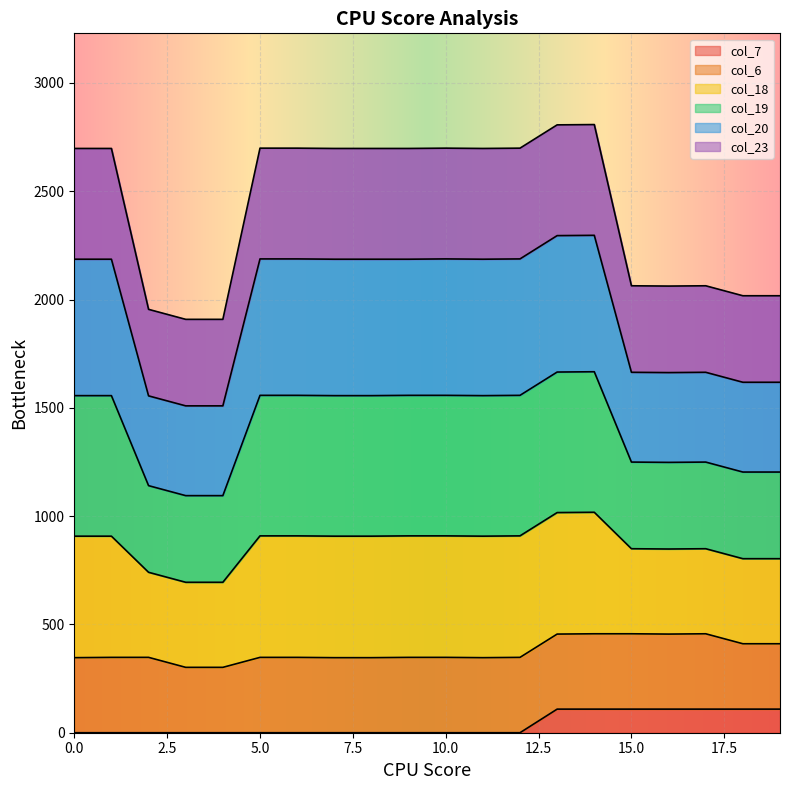

Between 16 and 1, which is larger?

16